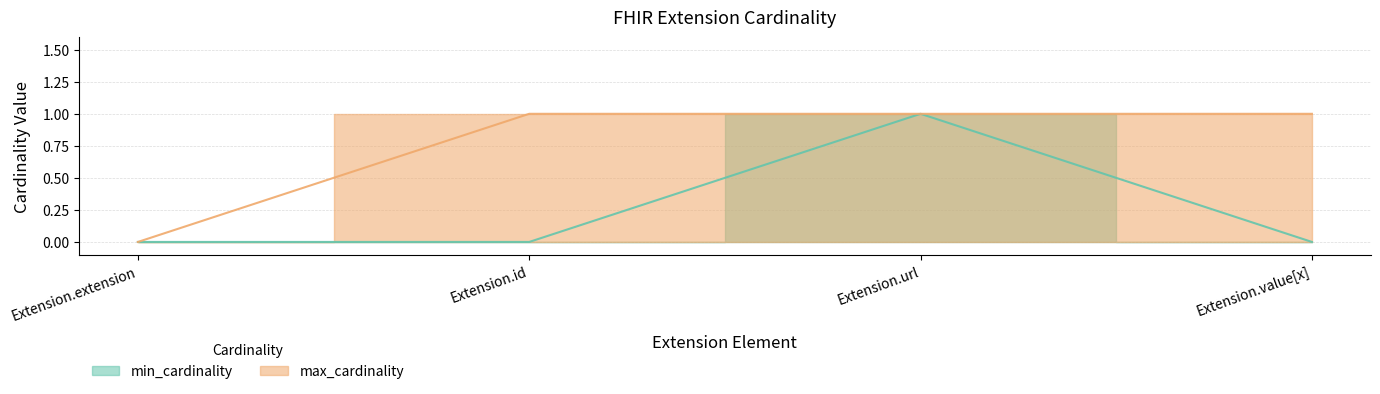

Which series has the largest total across all categories?

max_cardinality